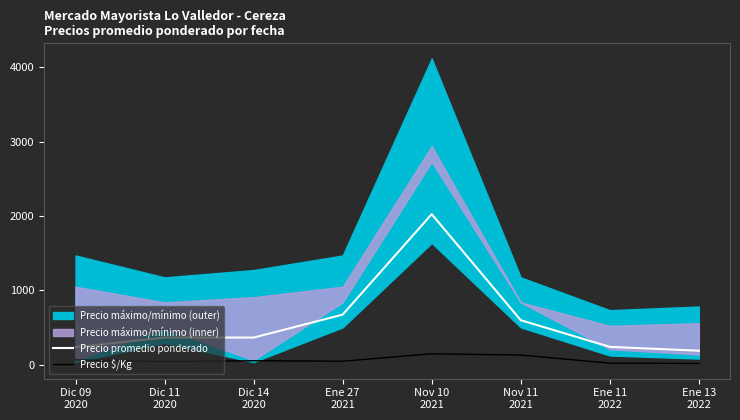

True or false: Precio promedio ponderado and Precio $/Kg cross at least once.

False